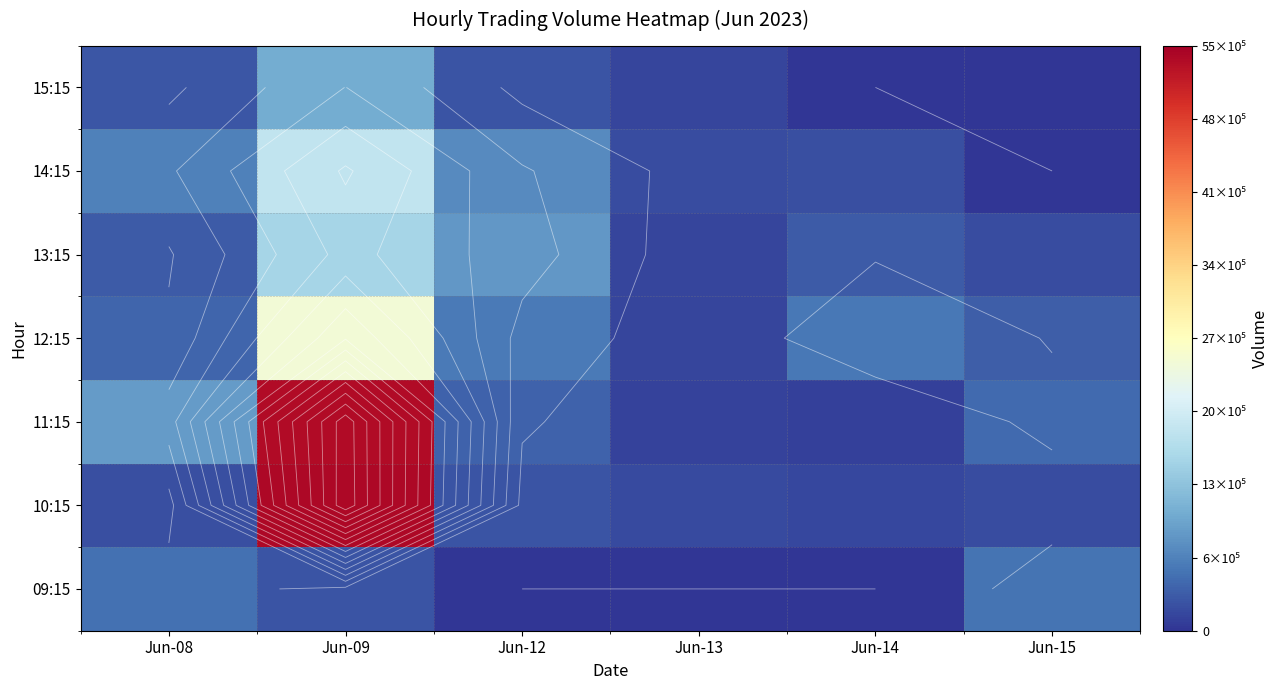

What is the highest value of the 10:15 series?

5404908